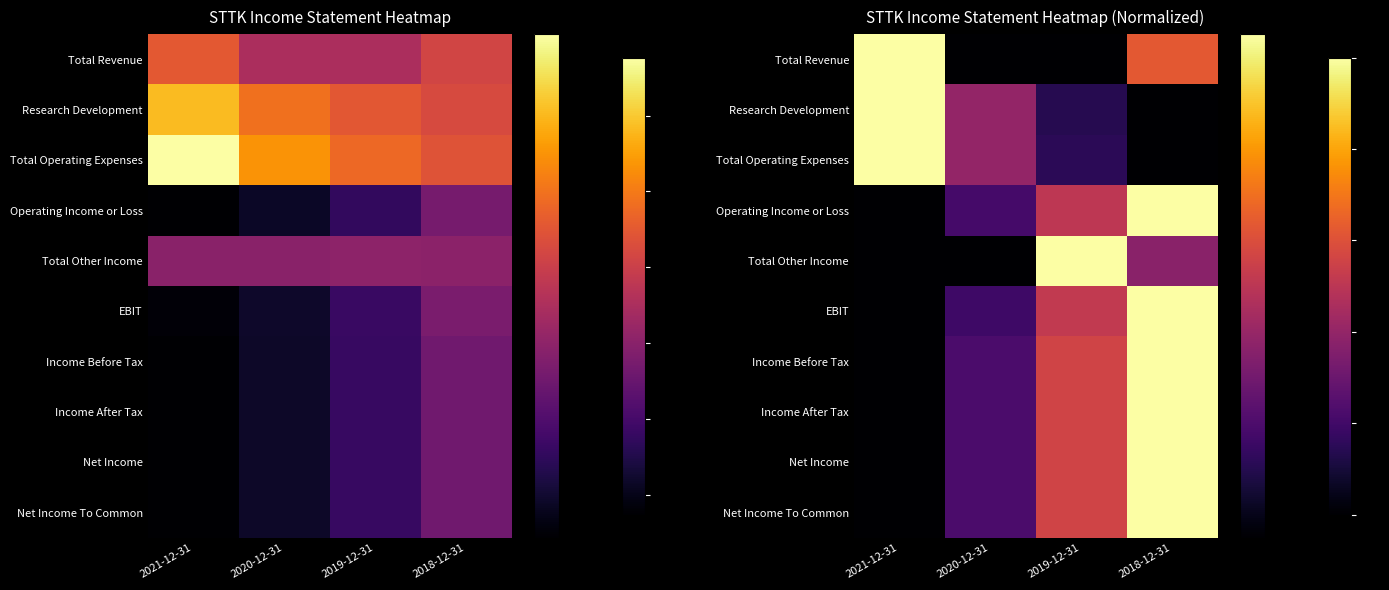

What is the sum of all Net Income To Common values?

1.8